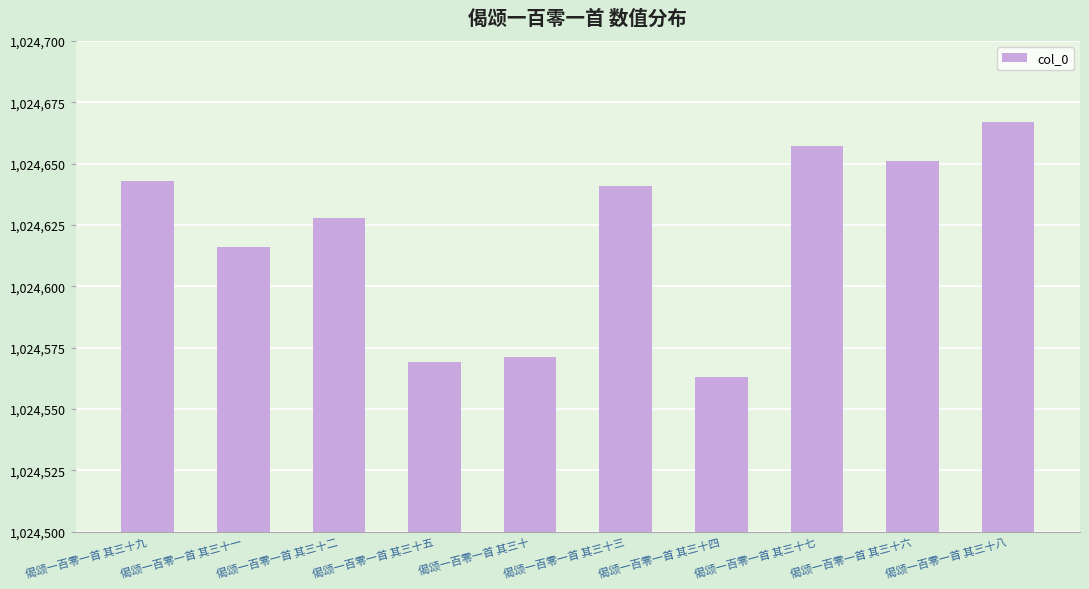

List the labels in order of value, smallest first.

偈颂一百零一首 其三十四, 偈颂一百零一首 其三十五, 偈颂一百零一首 其三十, 偈颂一百零一首 其三十一, 偈颂一百零一首 其三十二, 偈颂一百零一首 其三十三, 偈颂一百零一首 其三十九, 偈颂一百零一首 其三十六, 偈颂一百零一首 其三十七, 偈颂一百零一首 其三十八